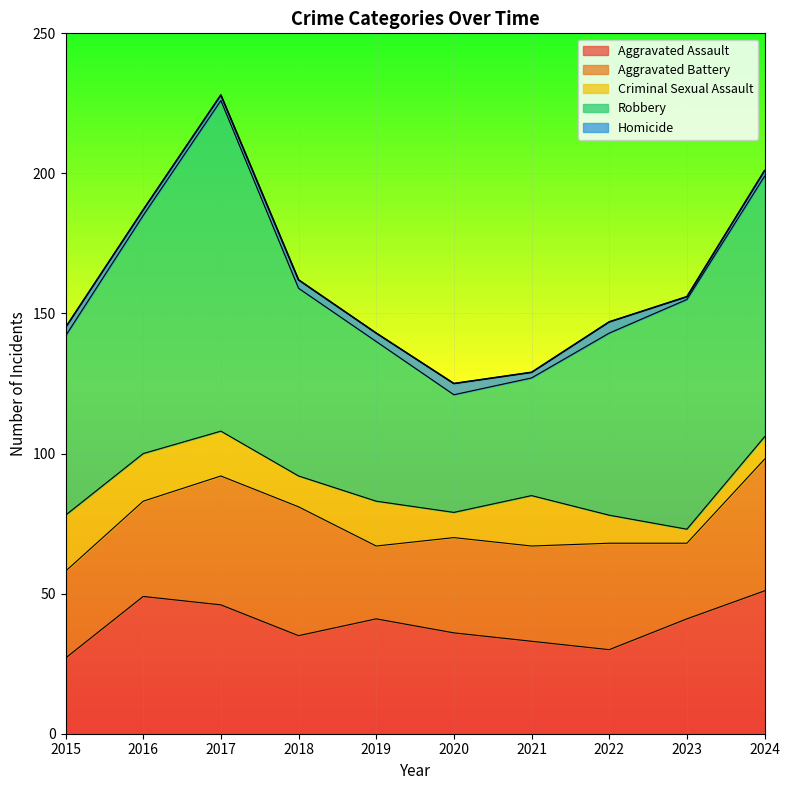

At which category does Aggravated Assault reach its first local peak?

2016